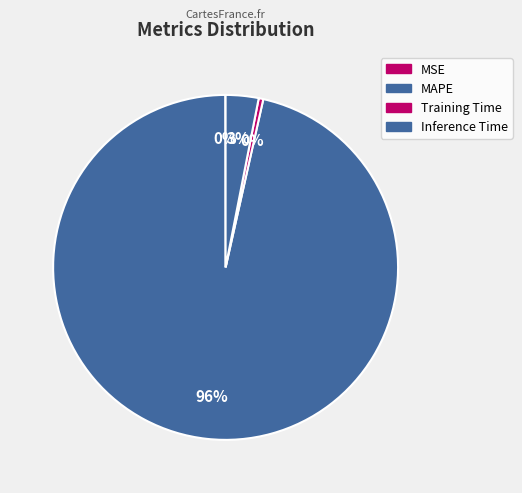

Does MAPE represent more than half of the total?

Yes